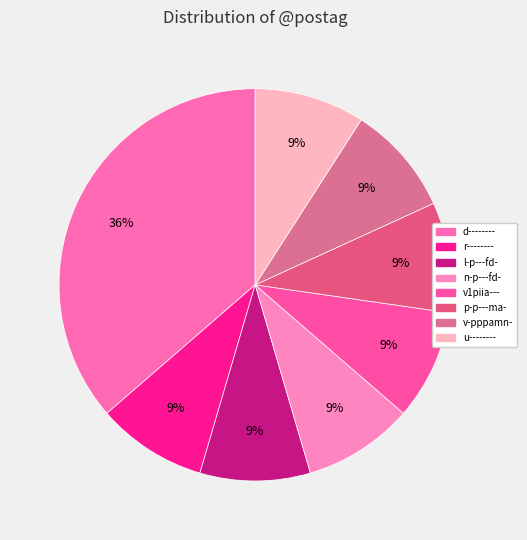

How many segments does this pie chart have?

8